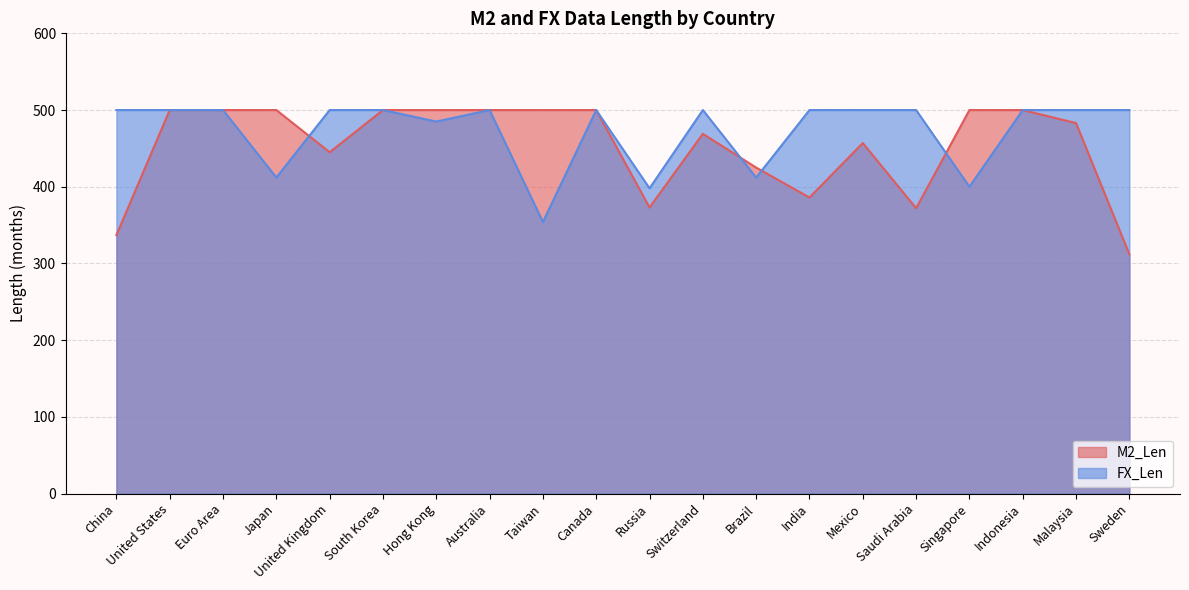

Count the FX_Len values in the range 485 to 500.

15